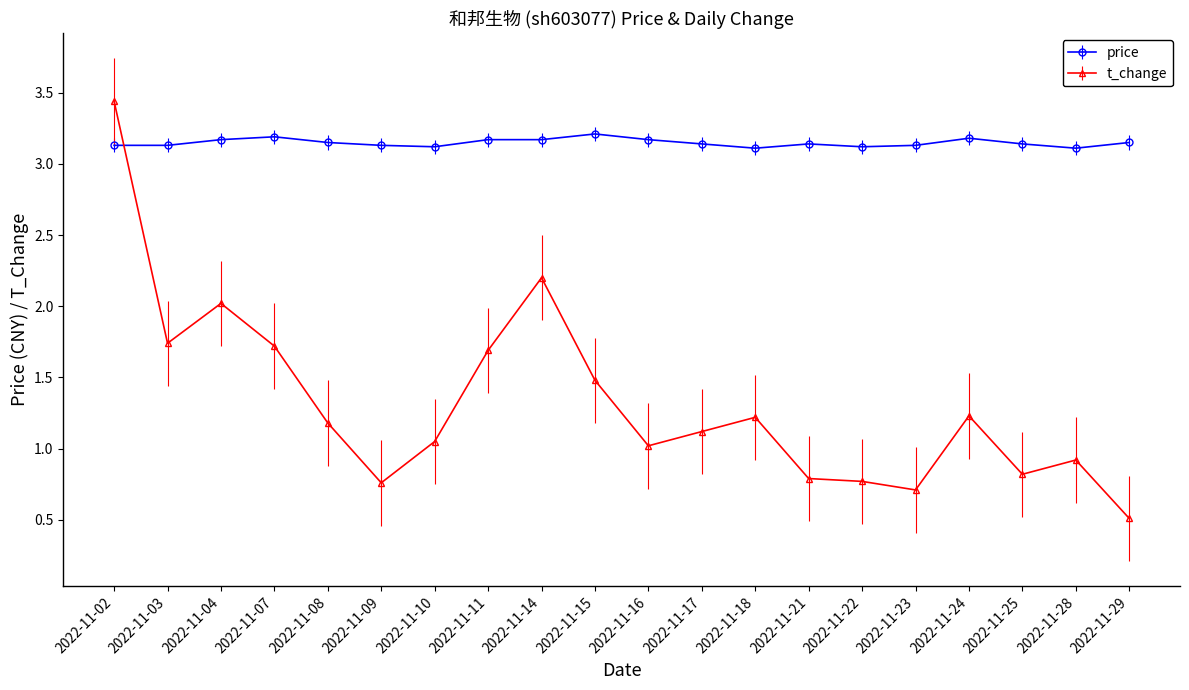

What is the highest value of the price series?

3.2